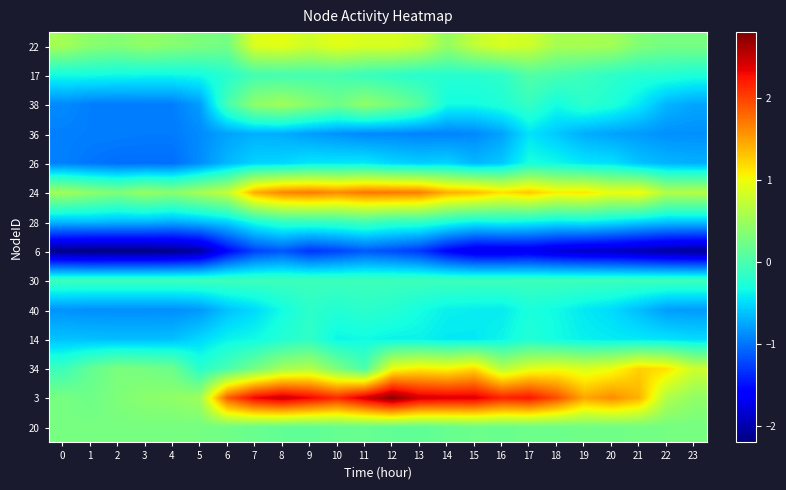

Reading left to right, what are all the values shown in this chart?

22: 0=0.5	1=0.4	2=0.3	3=0.4	4=0.4	5=0.3	6=0.2	7=0.9	8=0.9	9=0.8	10=0.9	11=0.9	12=0.9	13=0.8	14=0.5	15=0.7	16=0.9	17=0.8	18=0.6	19=0.6	20=0.5	21=0.3	22=0.3	23=0.3
17: 0=-0.3	1=-0.3	2=-0.3	3=-0.4	4=-0.4	5=-0.3	6=-0.2	7=-0.0	8=-0.0	9=-0.0	10=-0.0	11=-0.1	12=-0.2	13=-0.2	14=-0.2	15=-0.2	16=-0.2	17=0.1	18=-0.0	19=-0.1	20=-0.2	21=-0.2	22=-0.2	23=-0.3
38: 0=-0.9	1=-1.0	2=-1.0	3=-1.0	4=-1.0	5=-0.8	6=-0.0	7=0.4	8=0.5	9=0.4	10=0.2	11=0.4	12=0.3	13=0.1	14=-0.3	15=-0.3	16=-0.3	17=-0.1	18=-0.3	19=-0.2	20=-0.3	21=-0.4	22=-0.7	23=-0.8
36: 0=-0.9	1=-1.0	2=-1.0	3=-1.0	4=-1.0	5=-0.9	6=-0.8	7=-0.7	8=-0.7	9=-0.8	10=-0.8	11=-0.9	12=-0.9	13=-0.9	14=-0.9	15=-0.9	16=-0.8	17=-0.5	18=-0.6	19=-0.7	20=-0.8	21=-0.8	22=-0.9	23=-0.9
26: 0=-0.9	1=-1.0	2=-1.0	3=-1.0	4=-1.0	5=-0.9	6=-0.7	7=-0.5	8=-0.5	9=-0.4	10=-0.4	11=-0.4	12=-0.5	13=-0.6	14=-0.5	15=-0.7	16=-0.6	17=-0.3	18=-0.4	19=-0.4	20=-0.5	21=-0.6	22=-0.7	23=-0.7
24: 0=0.5	1=0.4	2=0.3	3=0.5	4=0.4	5=0.5	6=0.7	7=1.4	8=1.6	9=1.7	10=1.6	11=1.7	12=1.7	13=1.7	14=1.4	15=1.3	16=1.2	17=1.3	18=1.1	19=1.1	20=1.0	21=1.0	22=0.6	23=0.6
28: 0=-0.7	1=-0.6	2=-0.7	3=-0.7	4=-0.7	5=-0.6	6=-0.5	7=-0.3	8=-0.1	9=-0.1	10=-0.1	11=-0.0	12=-0.1	13=-0.1	14=-0.3	15=-0.4	16=-0.3	17=-0.4	18=-0.4	19=-0.4	20=-0.5	21=-0.5	22=-0.6	23=-0.6
6: 0=-2.2	1=-2.2	2=-2.2	3=-2.2	4=-2.1	5=-2.0	6=-1.6	7=-1.3	8=-1.1	9=-1.3	10=-1.2	11=-1.1	12=-1.2	13=-1.3	14=-1.6	15=-1.7	16=-1.7	17=-1.7	18=-1.8	19=-1.9	20=-1.9	21=-2.0	22=-2.0	23=-2.1
30: 0=-0.1	1=-0.1	2=-0.1	3=-0.1	4=-0.1	5=-0.1	6=-0.1	7=-0.1	8=-0.1	9=-0.1	10=-0.1	11=-0.1	12=-0.1	13=-0.1	14=-0.1	15=-0.1	16=-0.1	17=-0.1	18=-0.1	19=-0.1	20=-0.1	21=-0.1	22=-0.1	23=-0.1
40: 0=-0.8	1=-0.9	2=-0.9	3=-0.9	4=-0.9	5=-0.8	6=-0.6	7=-0.5	8=-0.3	9=-0.2	10=-0.2	11=-0.2	12=-0.2	13=-0.3	14=-0.4	15=-0.4	16=-0.4	17=-0.3	18=-0.3	19=-0.4	20=-0.5	21=-0.6	22=-0.8	23=-0.8
14: 0=-0.6	1=-0.6	2=-0.6	3=-0.6	4=-0.6	5=-0.5	6=-0.4	7=-0.3	8=-0.2	9=-0.2	10=-0.4	11=-0.3	12=-0.4	13=-0.4	14=-0.4	15=-0.4	16=-0.4	17=-0.2	18=-0.3	19=-0.4	20=-0.4	21=-0.4	22=-0.5	23=-0.5
34: 0=-0.1	1=0.1	2=0.3	3=0.3	4=0.2	5=-0.2	6=-0.0	7=0.2	8=0.5	9=0.6	10=0.3	11=0.0	12=1.0	13=1.1	14=1.0	15=1.2	16=0.7	17=0.9	18=1.0	19=0.9	20=1.0	21=1.2	22=1.1	23=0.8
3: 0=0.3	1=0.2	2=0.3	3=0.4	4=0.4	5=0.5	6=1.9	7=2.3	8=2.5	9=2.3	10=2.1	11=2.4	12=2.8	13=2.4	14=2.4	15=2.4	16=2.2	17=2.2	18=1.9	19=1.5	20=1.6	21=1.4	22=0.6	23=0.4
20: 0=0.3	1=0.3	2=0.3	3=0.3	4=0.3	5=0.3	6=0.2	7=0.2	8=0.1	9=0.1	10=0.2	11=0.2	12=0.1	13=0.1	14=0.2	15=0.2	16=0.2	17=0.2	18=0.2	19=0.2	20=0.2	21=0.2	22=0.3	23=0.3